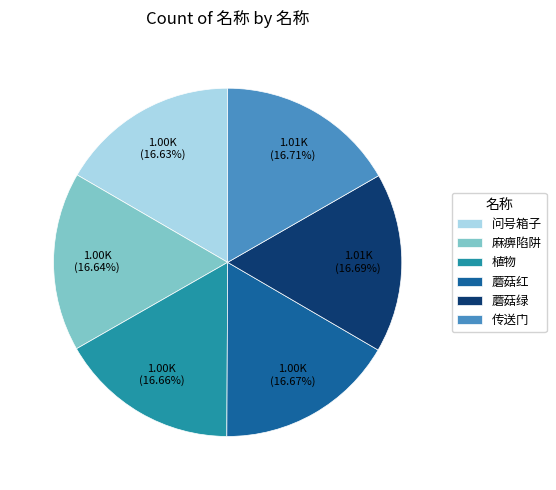

Approximately how many times larger is the value at 传送门 compared to 蘑菇绿?

1.0